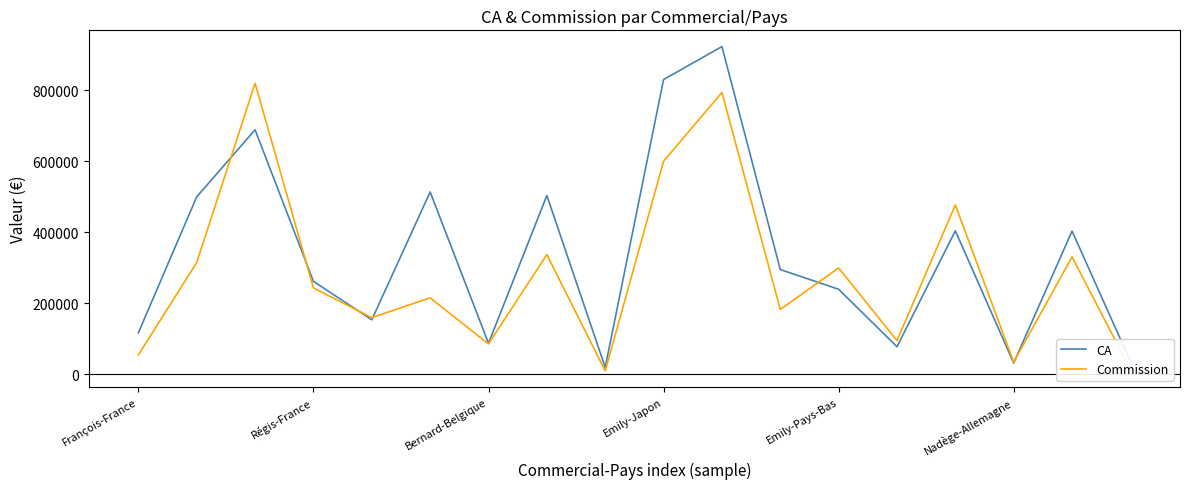

List the series in order of their overall mean, lowest first.

Commission, CA